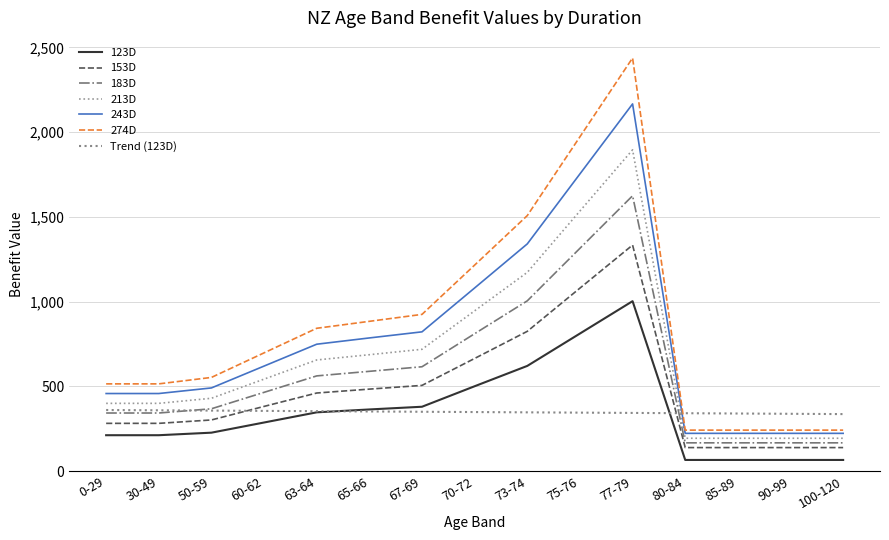

What position from the right is 73-74?

7